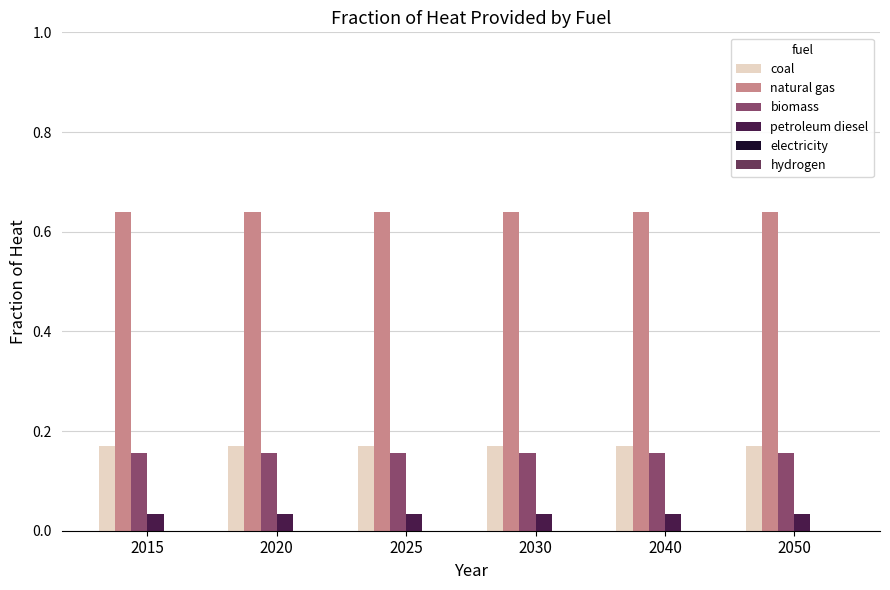

At 2015, list the series in order from smallest to largest.

petroleum diesel, biomass, coal, natural gas